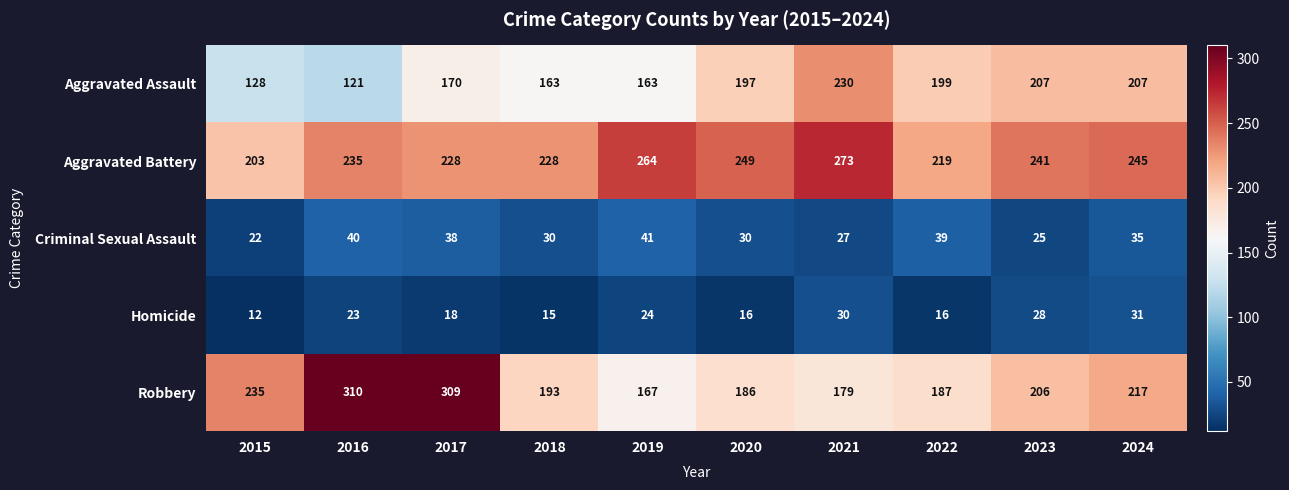

Is it true that Robbery equals 167 at 2019?

True